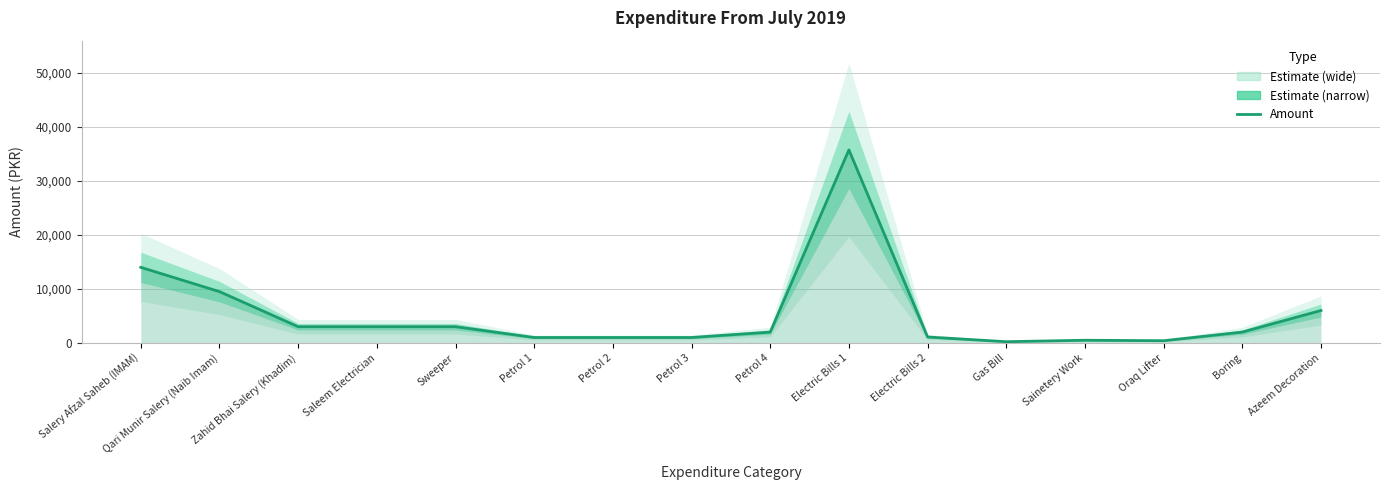

Where does the data first go above 2000?

Salery Afzal Saheb (IMAM)